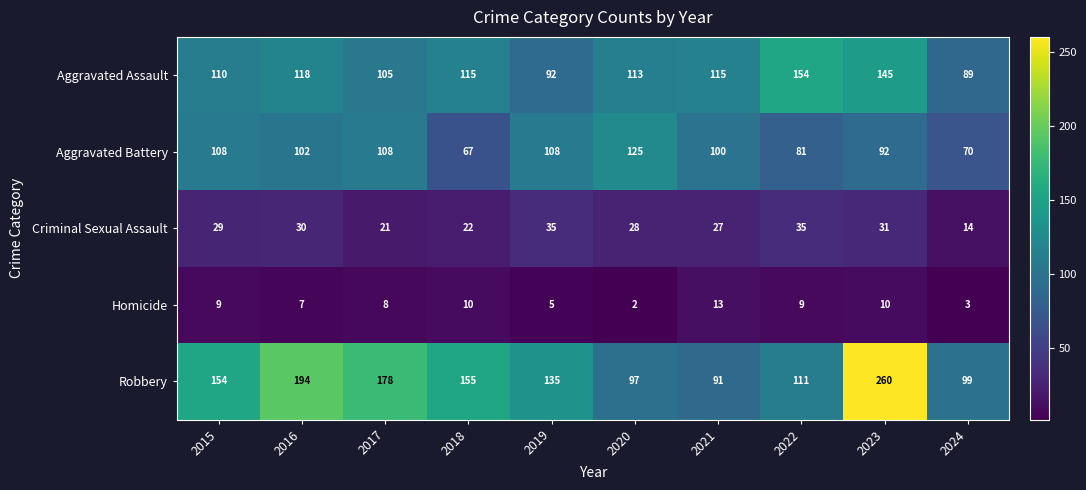

What is the difference between the Criminal Sexual Assault values at 2020 and 2018?

6